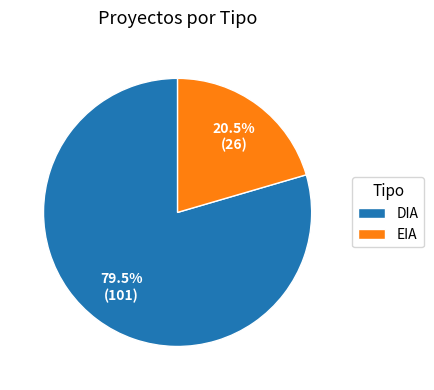

Approximately how many times larger is the value at DIA compared to EIA?

3.9